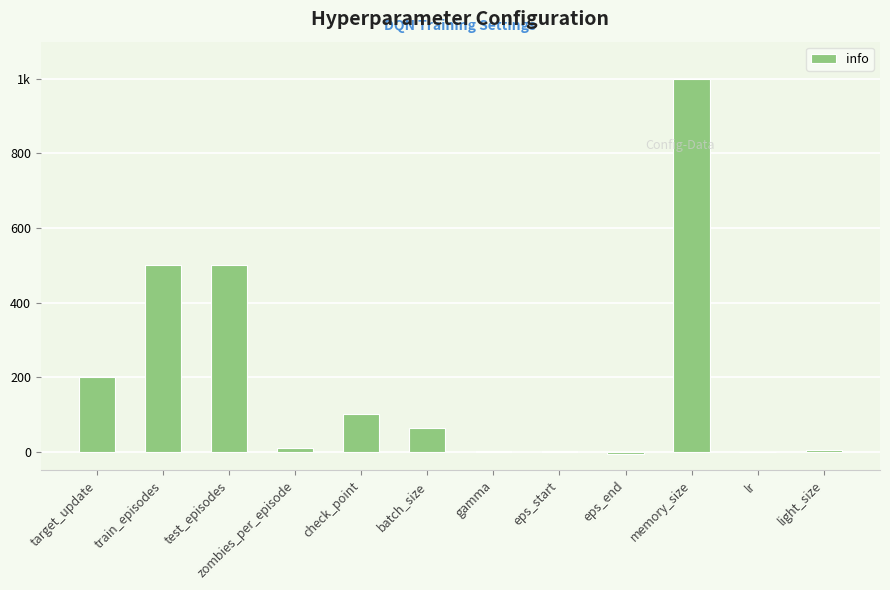

List the labels in order of value, smallest first.

eps_end, lr, gamma, eps_start, light_size, zombies_per_episode, batch_size, check_point, target_update, train_episodes, test_episodes, memory_size